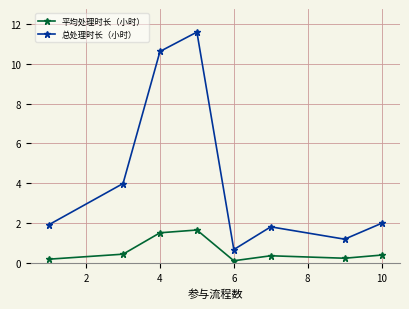

Which series has the widest spread of values?

总处理时长（小时）